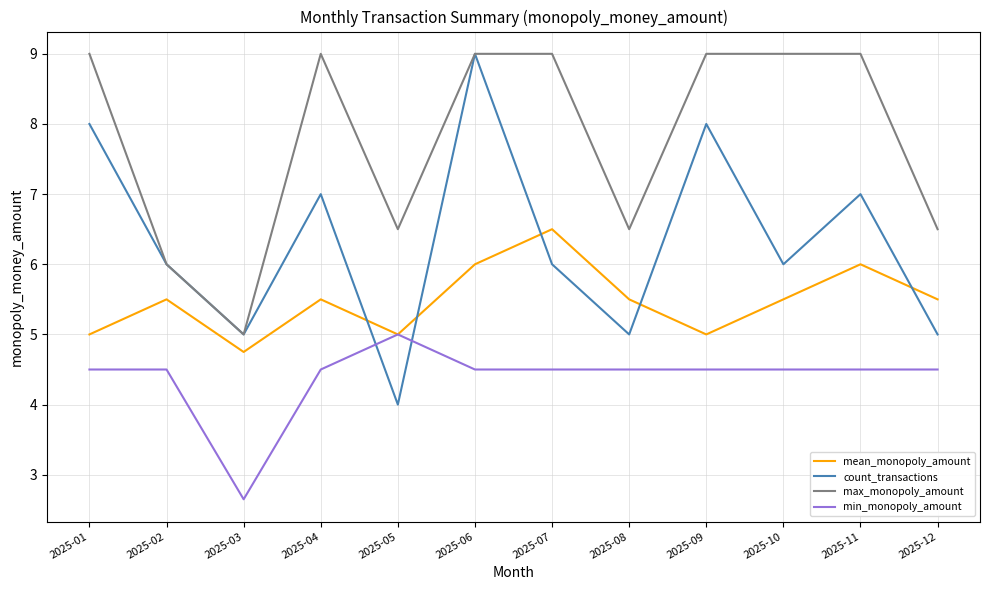

How many distinct data groups are displayed?

4